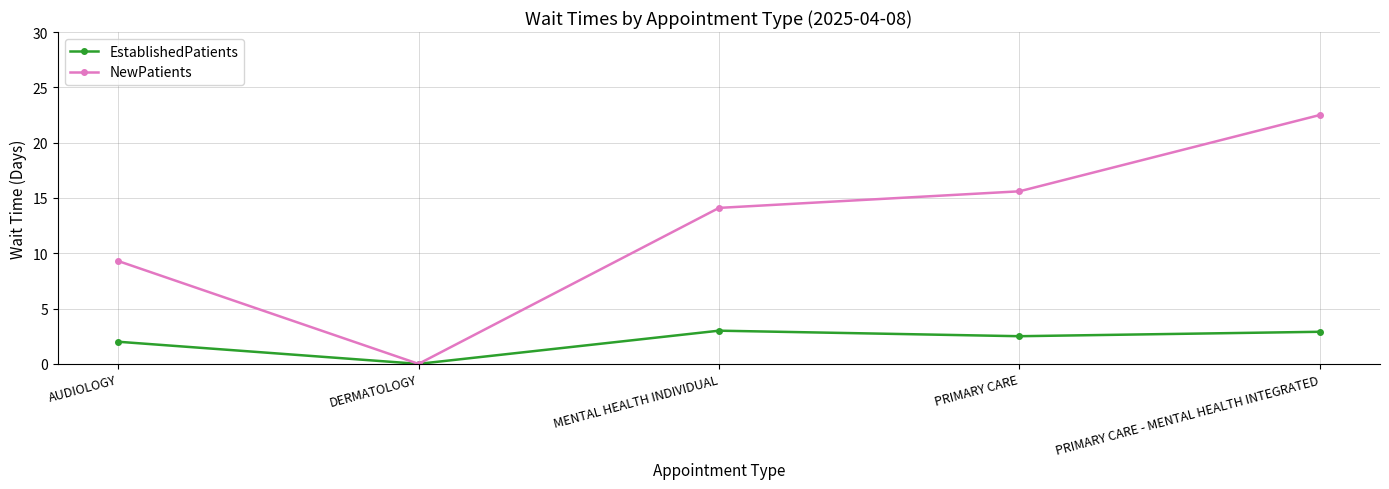

What is the difference between the highest and lowest values at PRIMARY CARE?

13.1